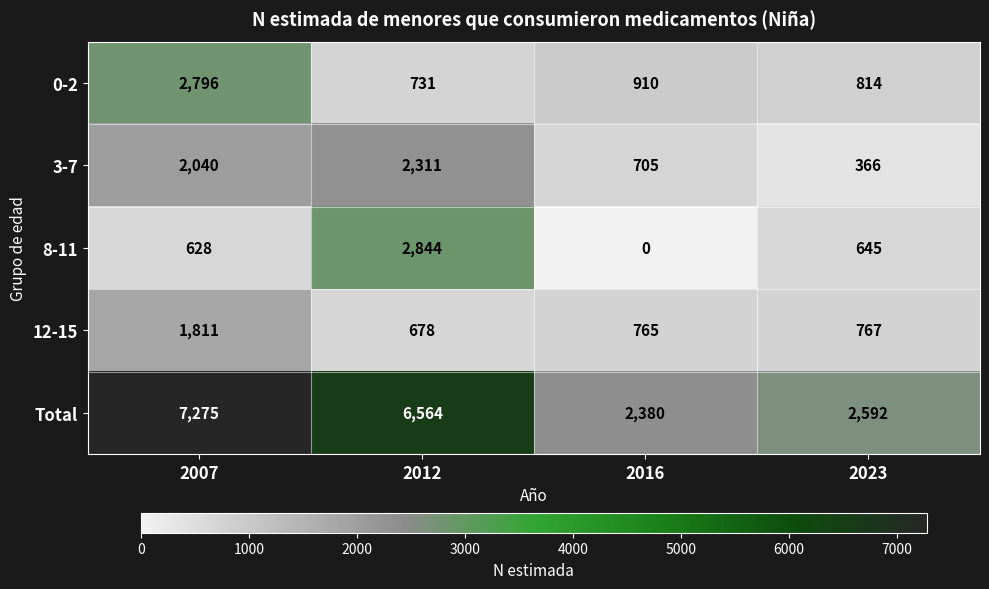

How many series are shown in this chart?

5